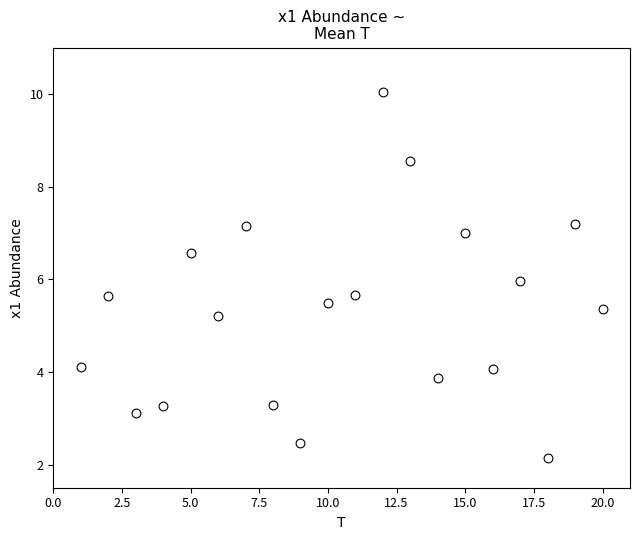

What is the range of Y values (max minus min)?

7.9